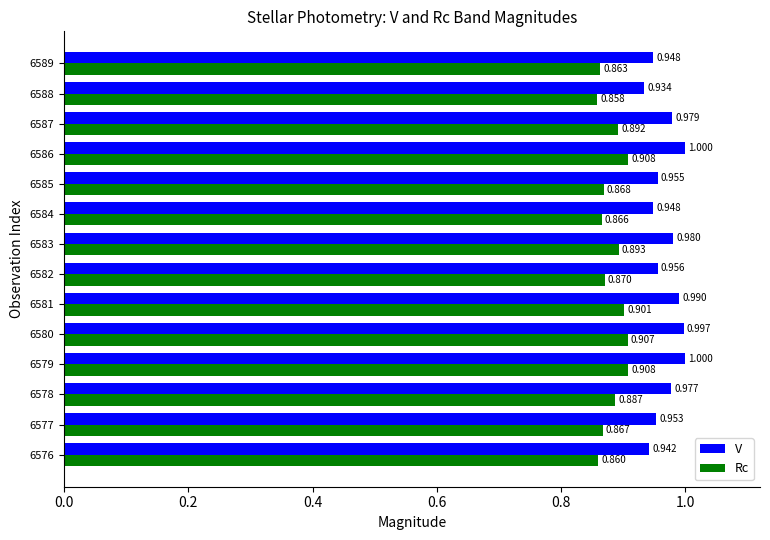

At 6577, list the series in order from smallest to largest.

Rc, V